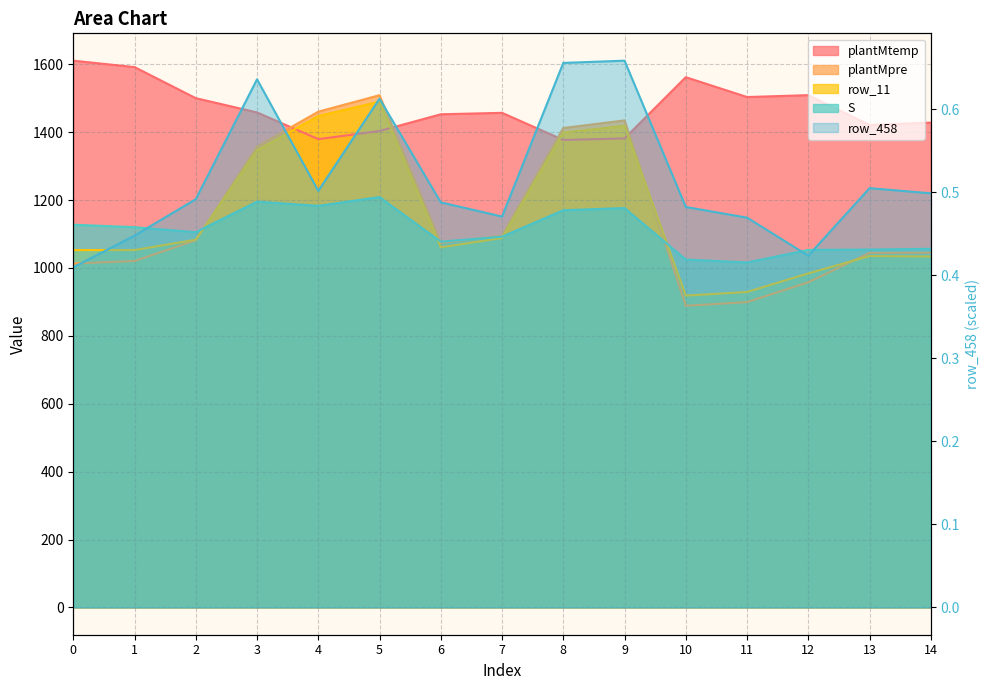

What is the sum of the values at 2 and 1?

0.9